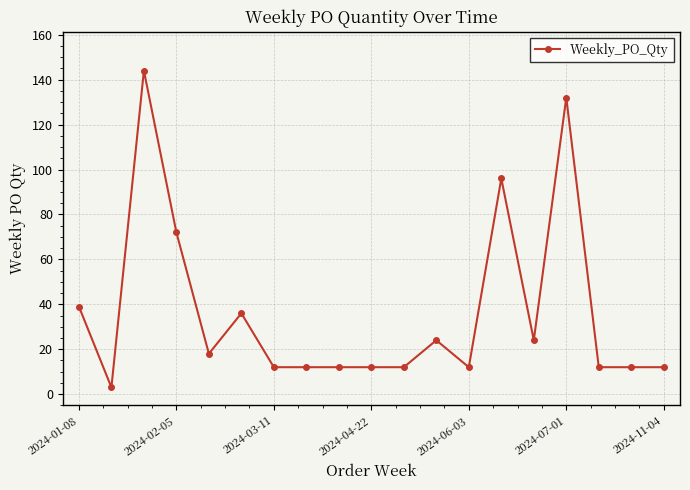

What is the value of the 14th point from the left?

96